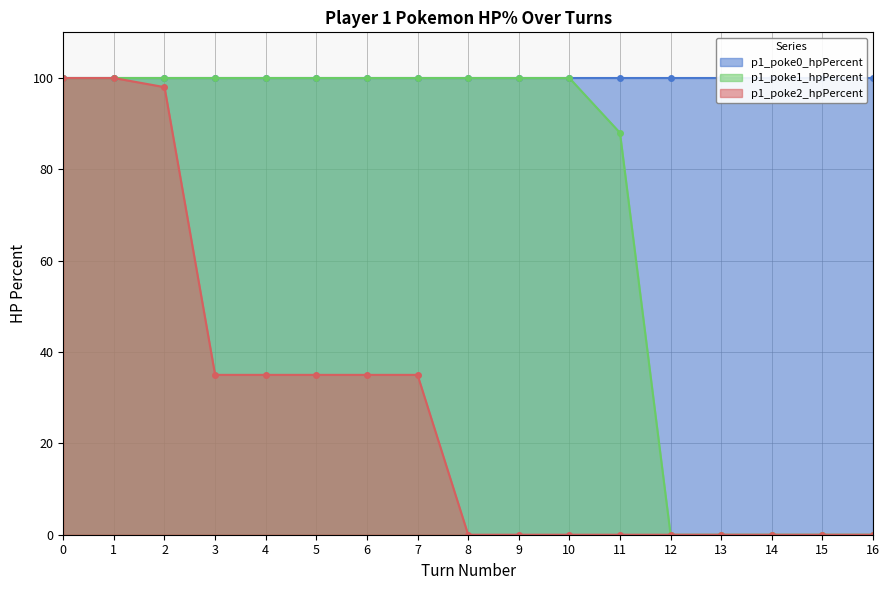

Is it true that p1_poke1_hpPercent equals 36 at 6?

False